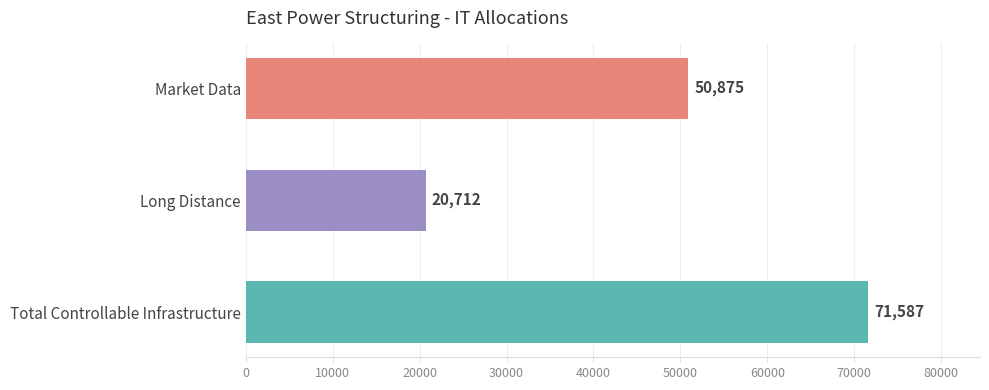

What is the change in value from Market Data to Total Controllable Infrastructure?

+20712